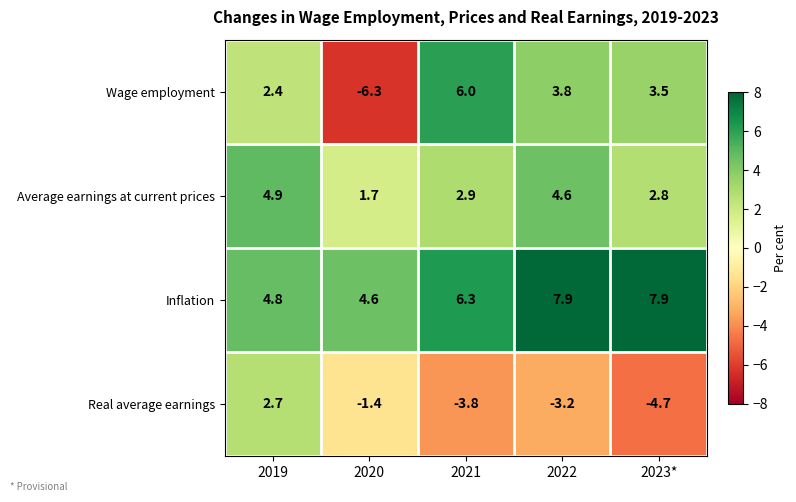

Count the Inflation values in the range 4 to 7.

3